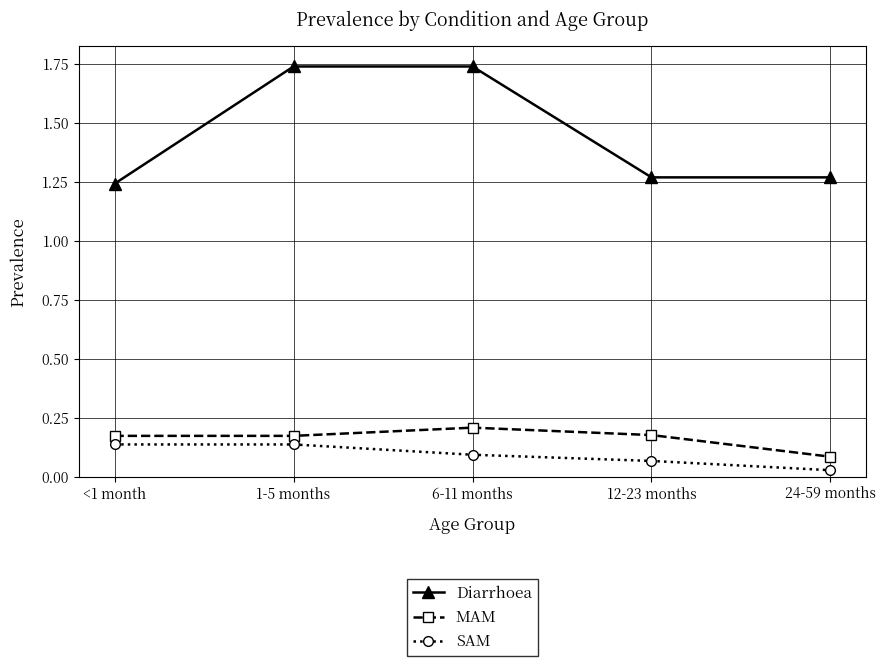

Count the SAM values in the range 0 to 1.

5